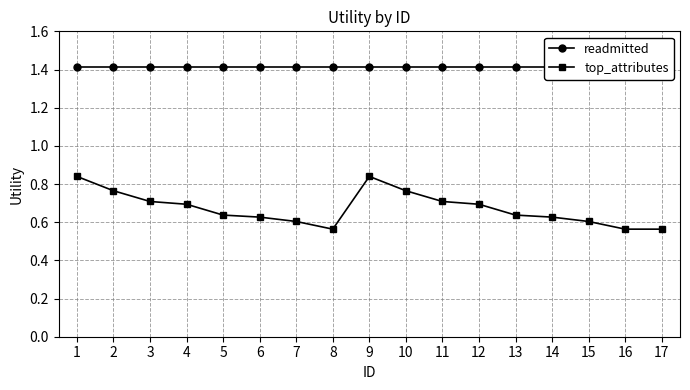

What is the value of the readmitted point at the 8th from the left?

1.4